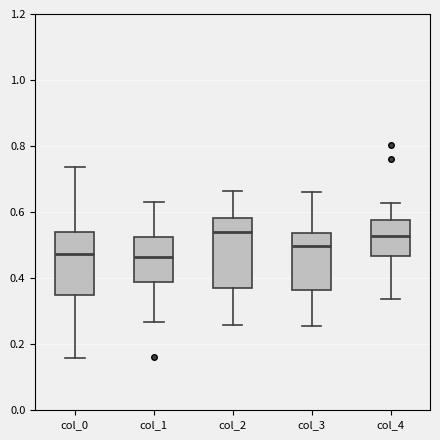

Reading left to right, read every box against the y-axis: the position of its median line, the range the box covers, and the ends of its whiskers. The values are not printed on the chart, so give them approximately, as read against the axis.

col_0: median 0.48, box 0.34 to 0.54, whiskers 0.16 to 0.74
col_1: median 0.46, box 0.38 to 0.52, whiskers 0.26 to 0.64
col_2: median 0.54, box 0.36 to 0.58, whiskers 0.26 to 0.66
col_3: median 0.50, box 0.36 to 0.54, whiskers 0.26 to 0.66
col_4: median 0.52, box 0.46 to 0.58, whiskers 0.34 to 0.62